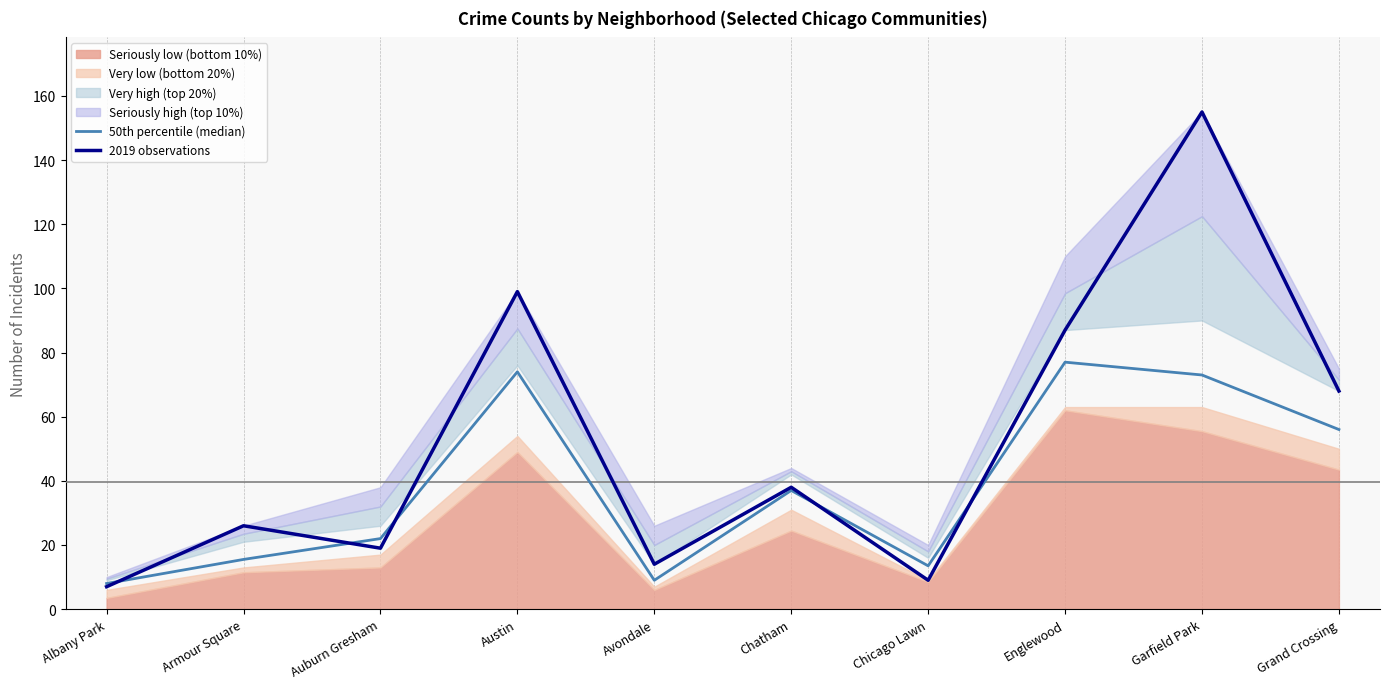

Where is 2019 observations nearest to the value 81?

Englewood